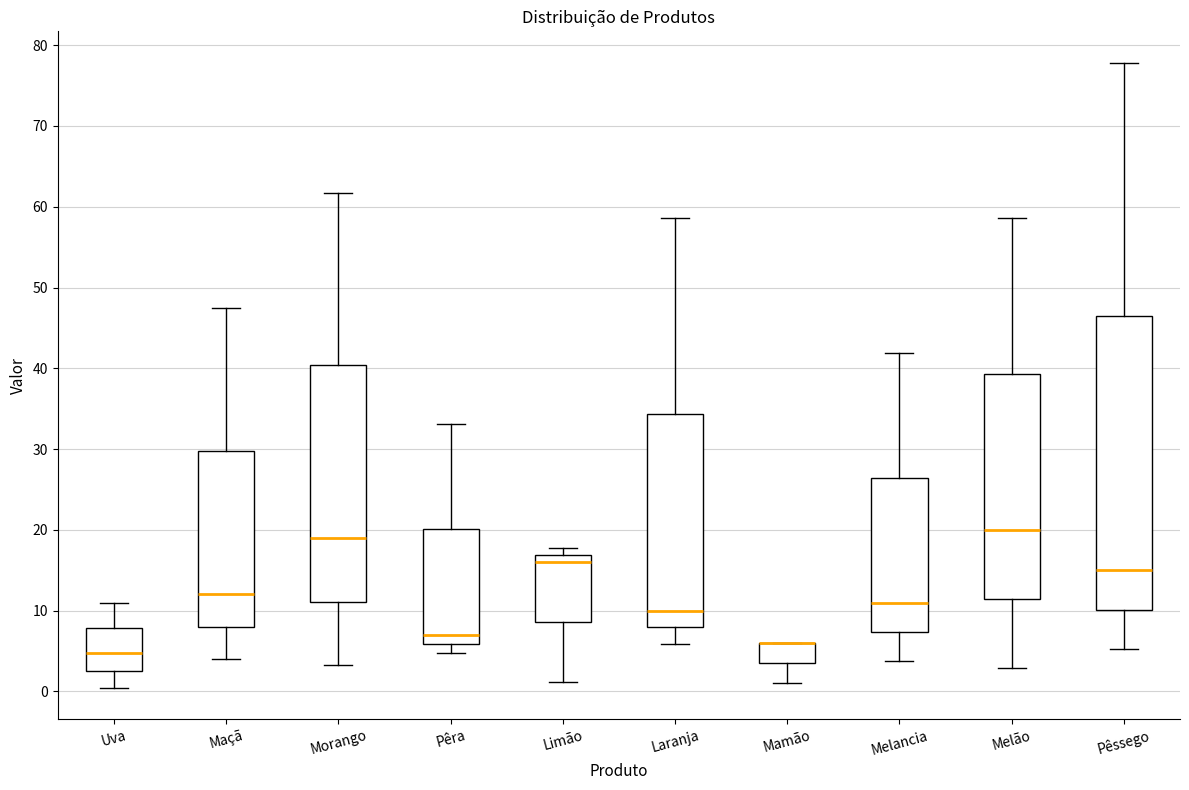

Where does the upper whisker of the box for Melancia end on the y-axis? The values are not printed on the chart, so give them approximately, as read against the axis.

42